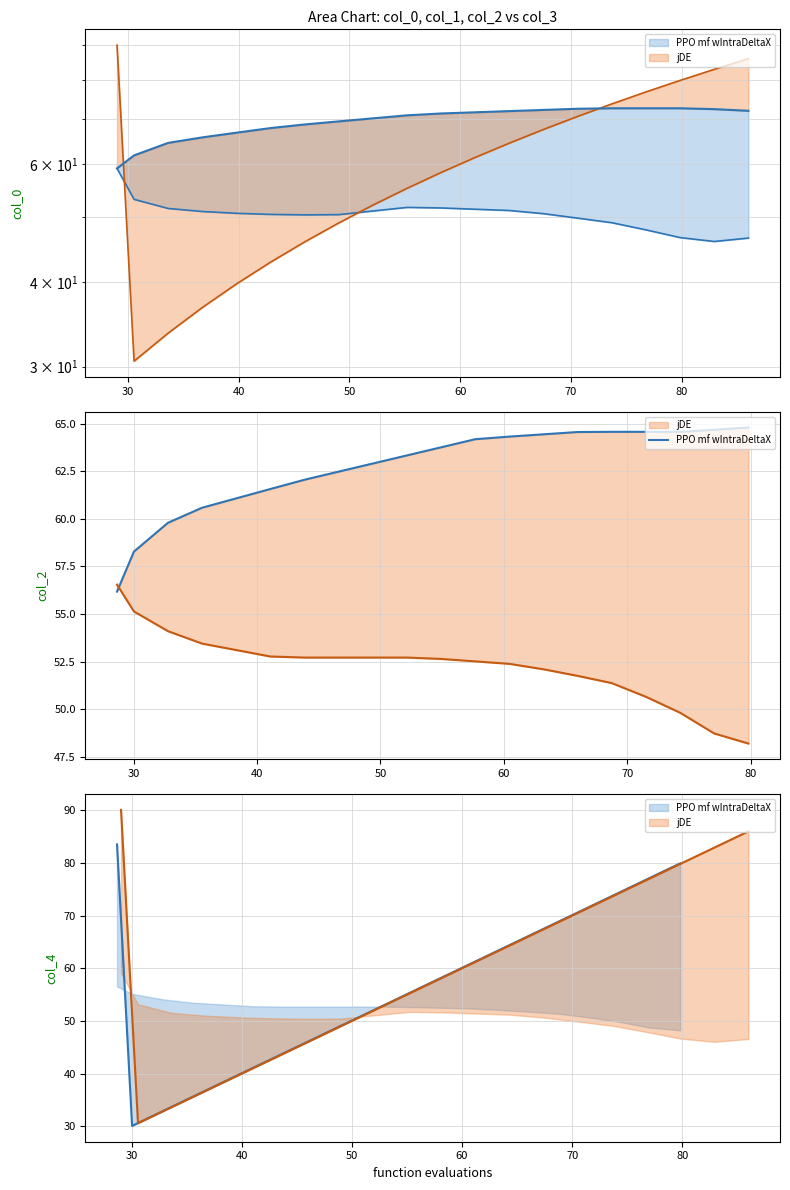

How many categories are shown in the chart?

20